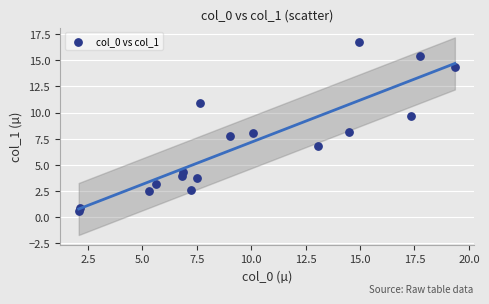

What is the range of X values (max minus min)?

17.3